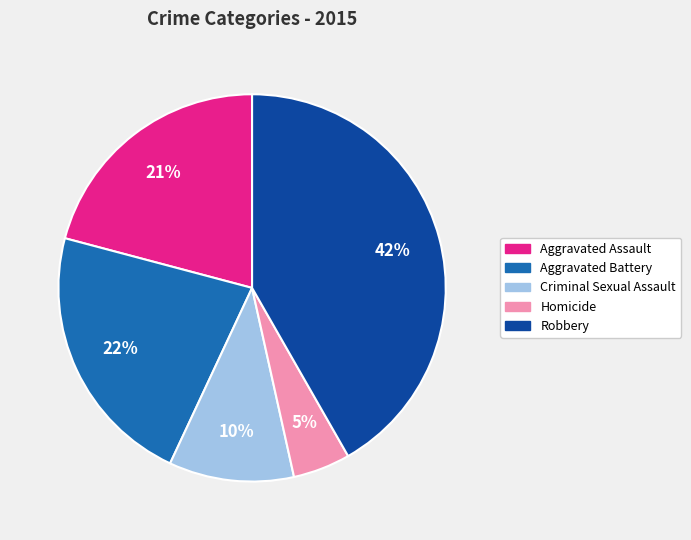

Does Criminal Sexual Assault account for over 50% of the chart?

No